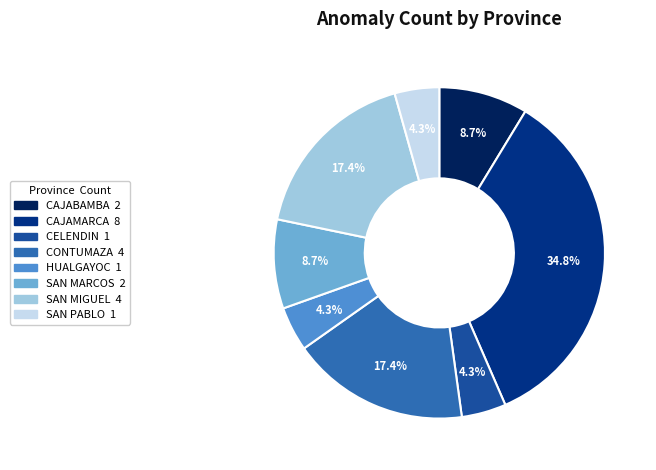

What is the ratio of the value at CAJAMARCA to the value at CAJABAMBA?

4.0